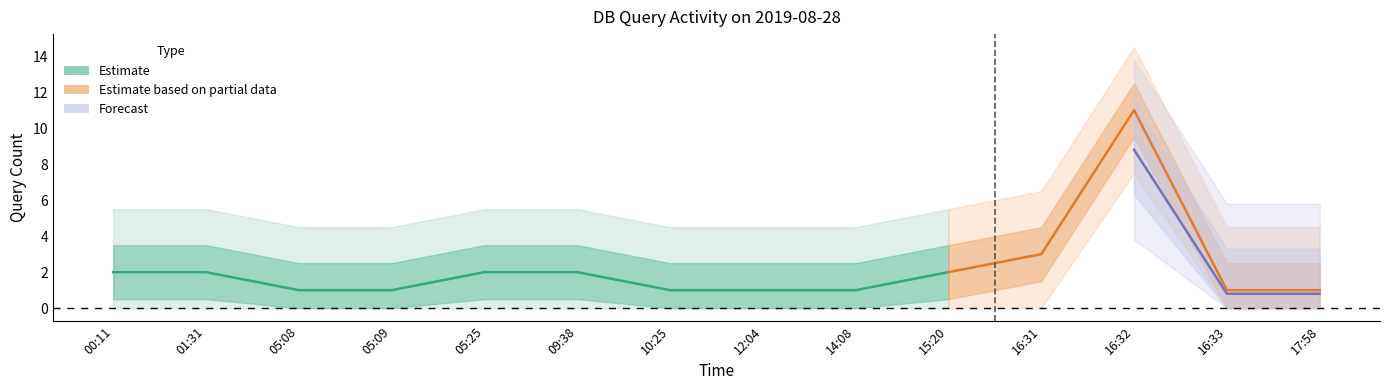

True or false: the data shows 2 at 2019-08-28 05:25.

True